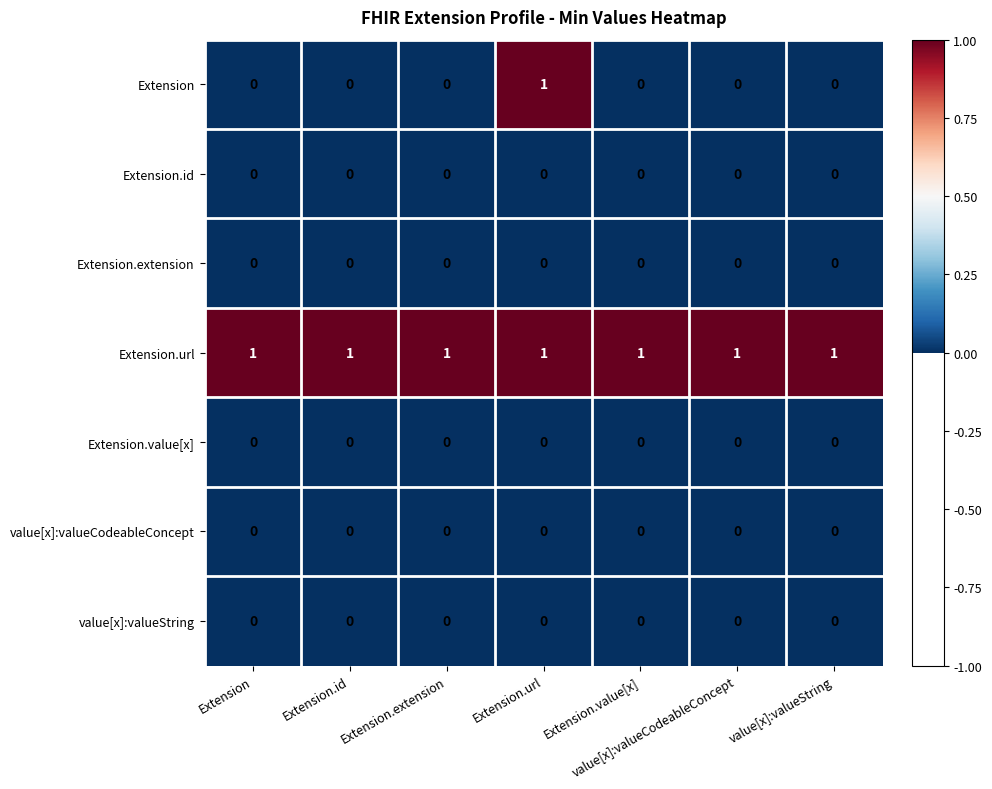

The value of Extension.id at value[x]:valueCodeableConcept is 0. True or false?

True